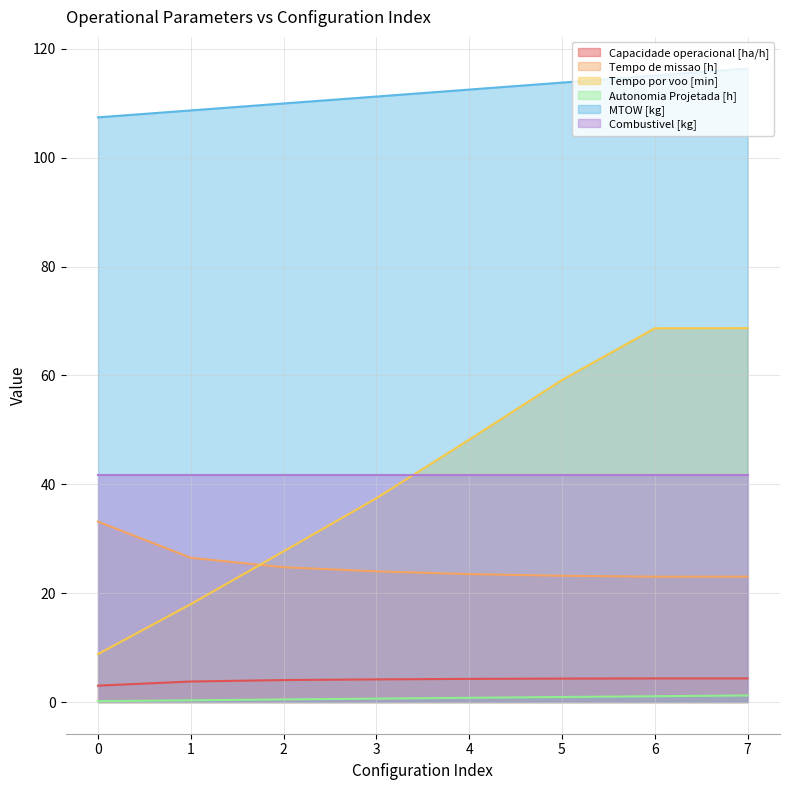

True or false: Tempo de missao [h] has a value of 23.5 at 4.

True